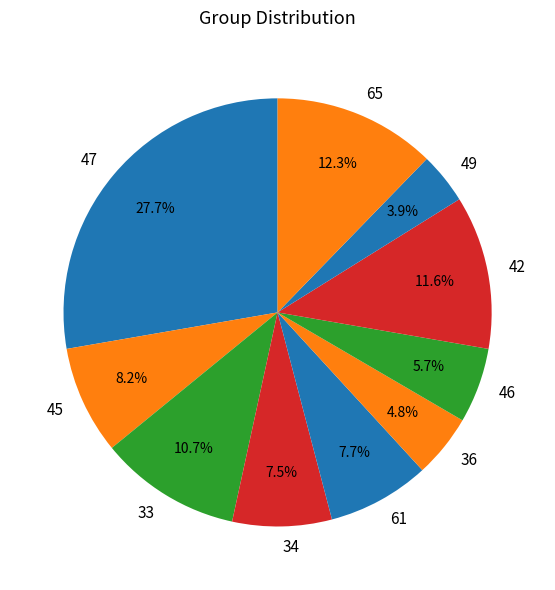

Combined, do 34 and 47 account for over 50%?

No